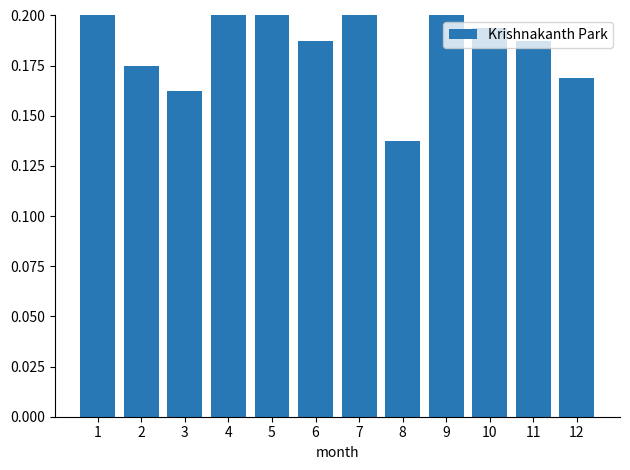

True or false: the data shows 0.2 at 4.

True